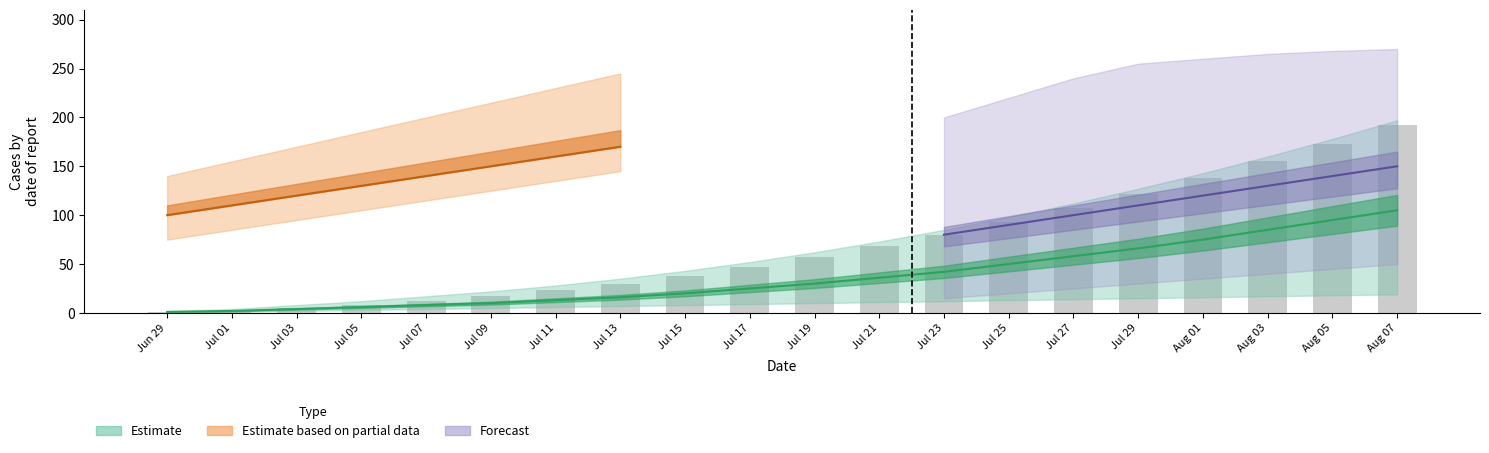

Reading left to right, extract all data points from this chart.

1	3	5	8	12	17	23	30	38	47	57	68	80	93	107	122	138	155	173	192